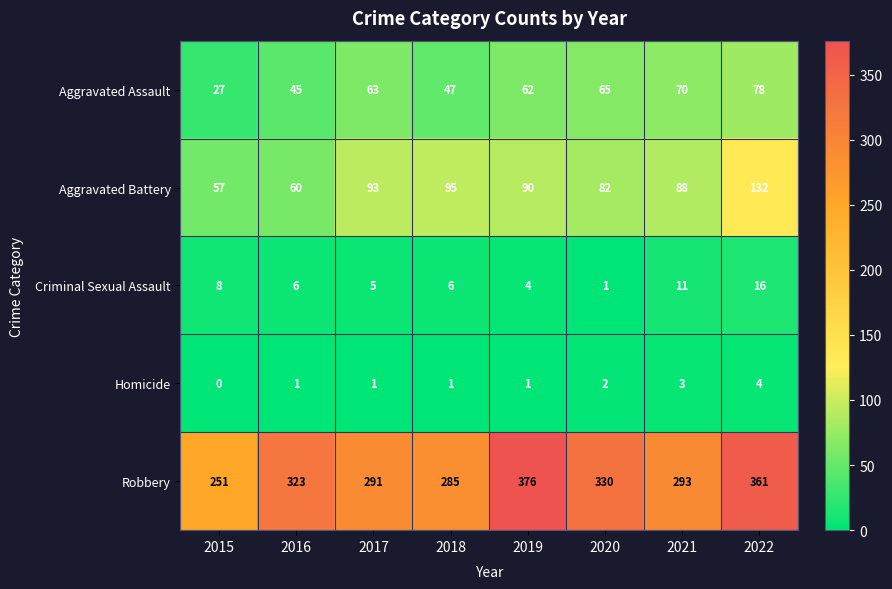

Which series has the widest spread of values?

Robbery